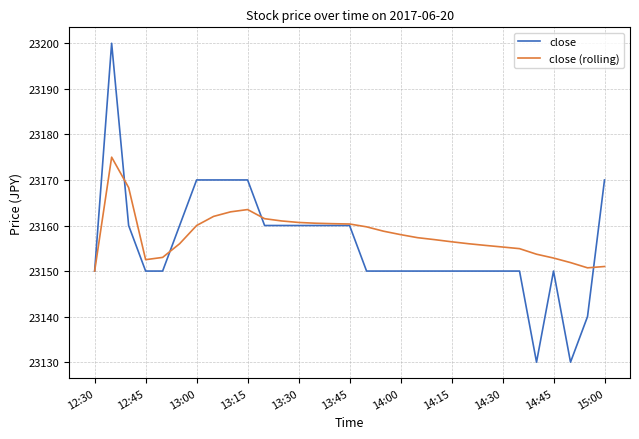

Which series has the widest spread of values?

close